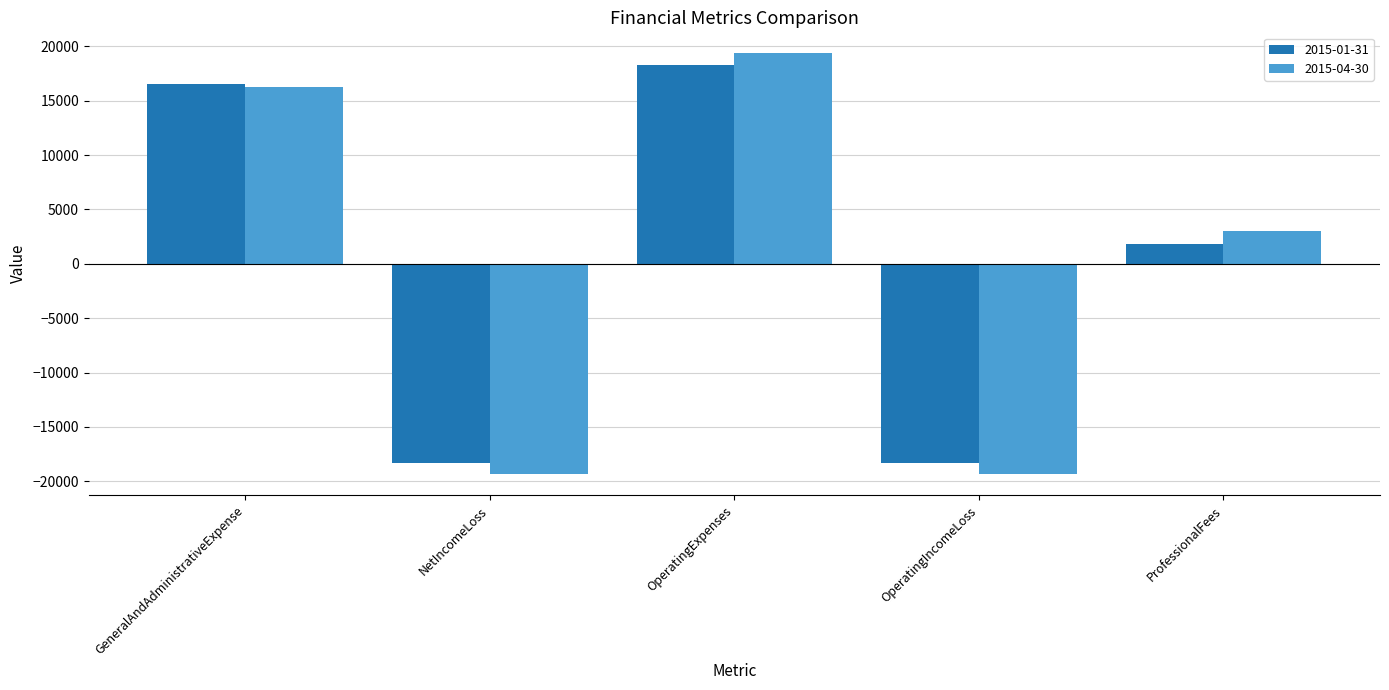

Reading left to right, extract all data points from this chart.

2015-01-31: GeneralAndAdministrativeExpense=16523	NetIncomeLoss=-18323	OperatingExpenses=18323	OperatingIncomeLoss=-18323	ProfessionalFees=1800
2015-04-30: GeneralAndAdministrativeExpense=16297	NetIncomeLoss=-19347	OperatingExpenses=19347	OperatingIncomeLoss=-19347	ProfessionalFees=3050